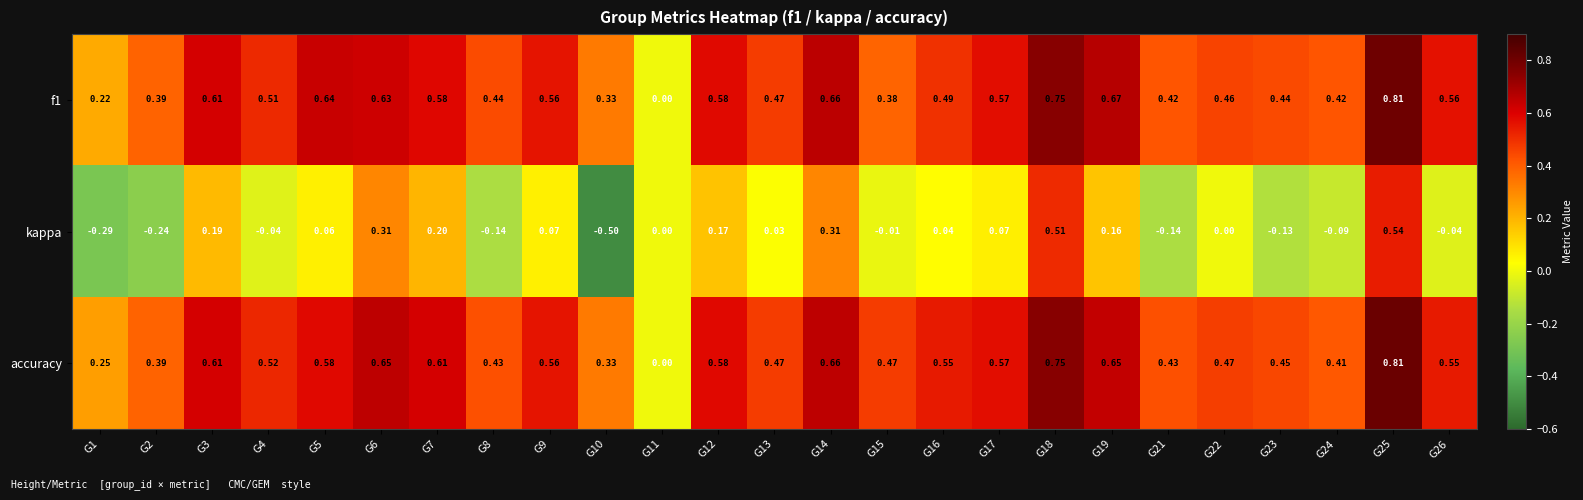

Which series has the widest spread of values?

kappa